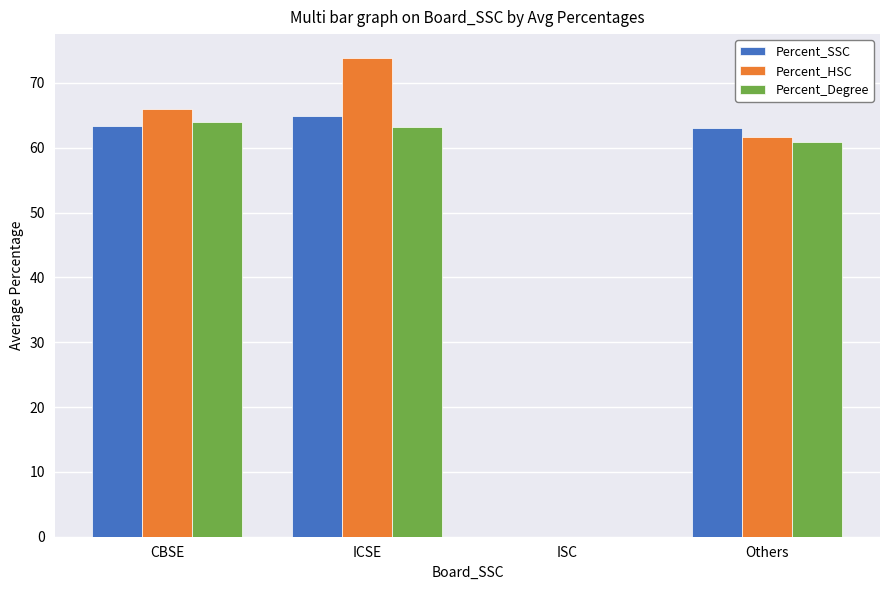

Where does the Percent_Degree series first go above 63?

CBSE